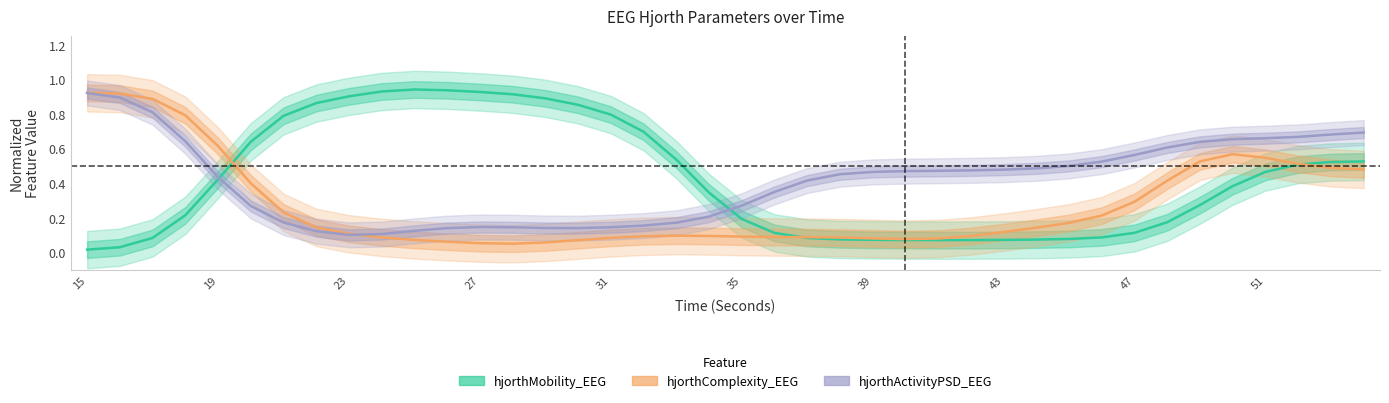

At how many categories does at least one series exceed 0?

40